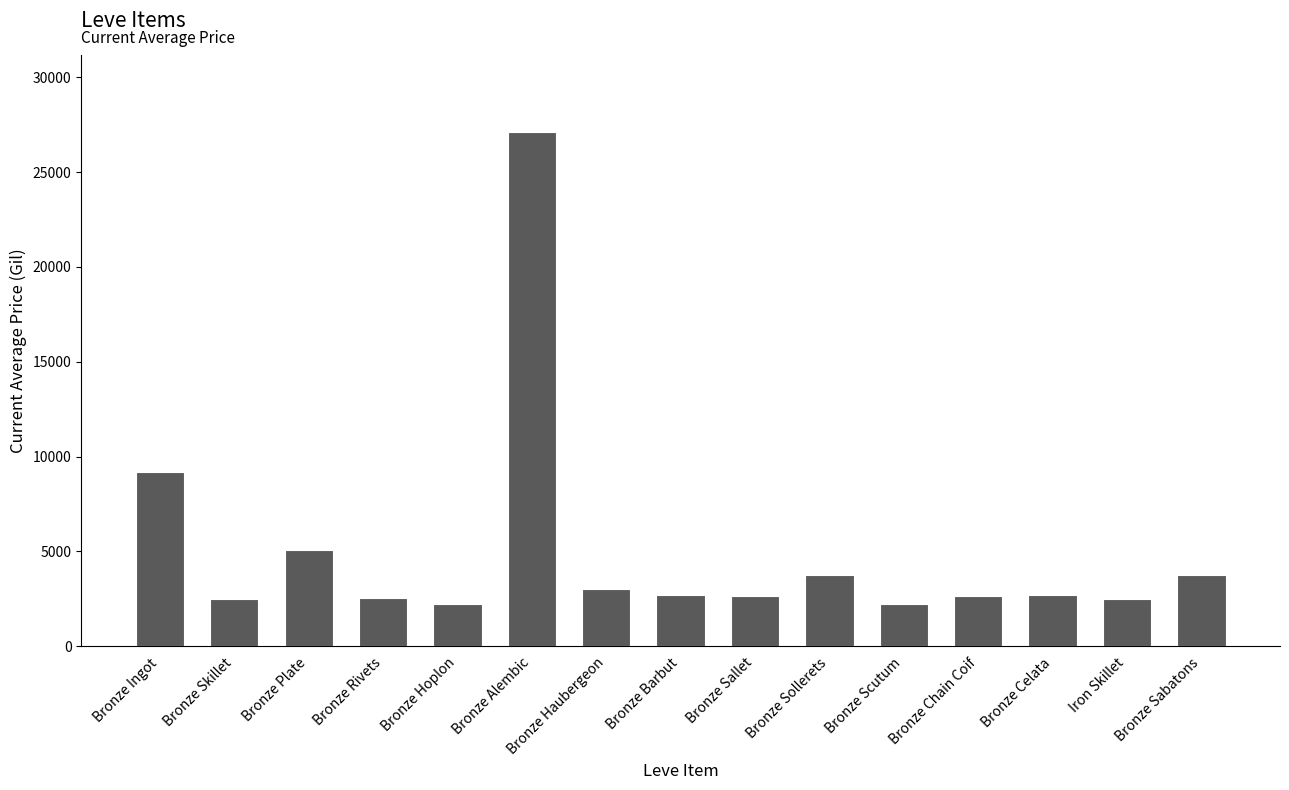

True or false: the data shows 3767.0 at Bronze Sollerets.

True